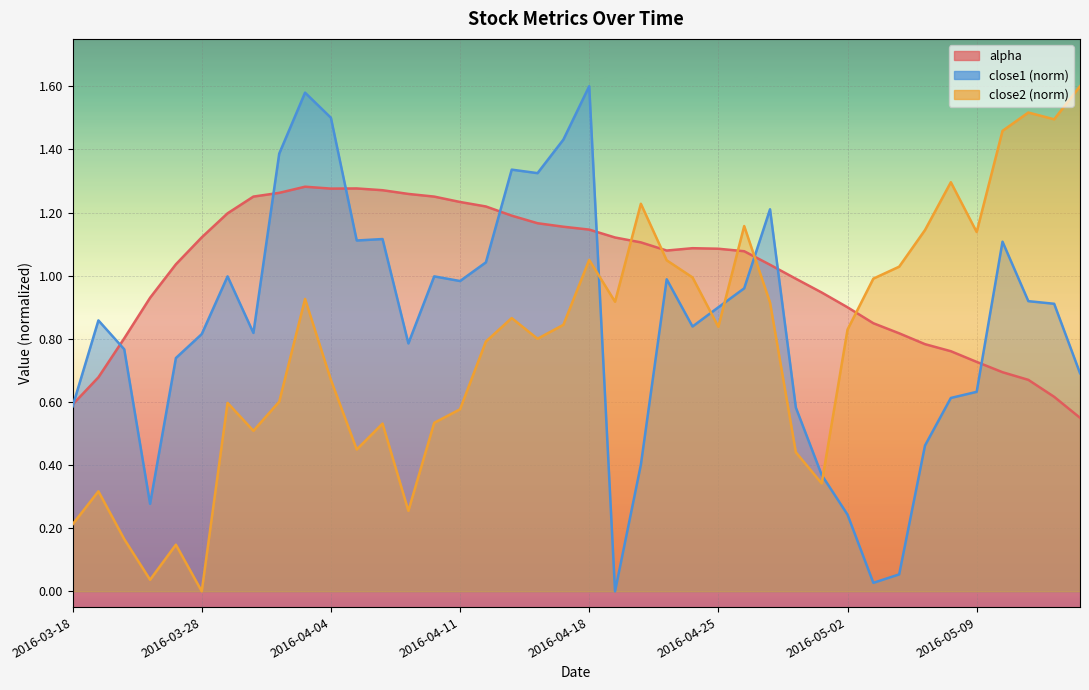

Reading left to right, extract all data points from this chart.

alpha: 0.6	0.7	0.8	0.9	1.0	1.1	1.2	1.3	1.3	1.3	1.3	1.3	1.3	1.3	1.3	1.2	1.2	1.2	1.2	1.2	1.1	1.1	1.1	1.1	1.1	1.1	1.1	1.0	1.0	0.9	0.9	0.8	0.8	0.8	0.8	0.7	0.7	0.7	0.6	0.5
close1: 0.6	0.9	0.8	0.3	0.7	0.8	1.0	0.8	1.4	1.6	1.5	1.1	1.1	0.8	1.0	1.0	1.0	1.3	1.3	1.4	1.6	0.0	0.4	1.0	0.8	0.9	1.0	1.2	0.6	0.4	0.2	0.0	0.1	0.5	0.6	0.6	1.1	0.9	0.9	0.7
close2: 0.2	0.3	0.2	0.0	0.1	0.0	0.6	0.5	0.6	0.9	0.7	0.4	0.5	0.3	0.5	0.6	0.8	0.9	0.8	0.8	1.0	0.9	1.2	1.0	1.0	0.8	1.2	0.9	0.4	0.3	0.8	1.0	1.0	1.1	1.3	1.1	1.5	1.5	1.5	1.6